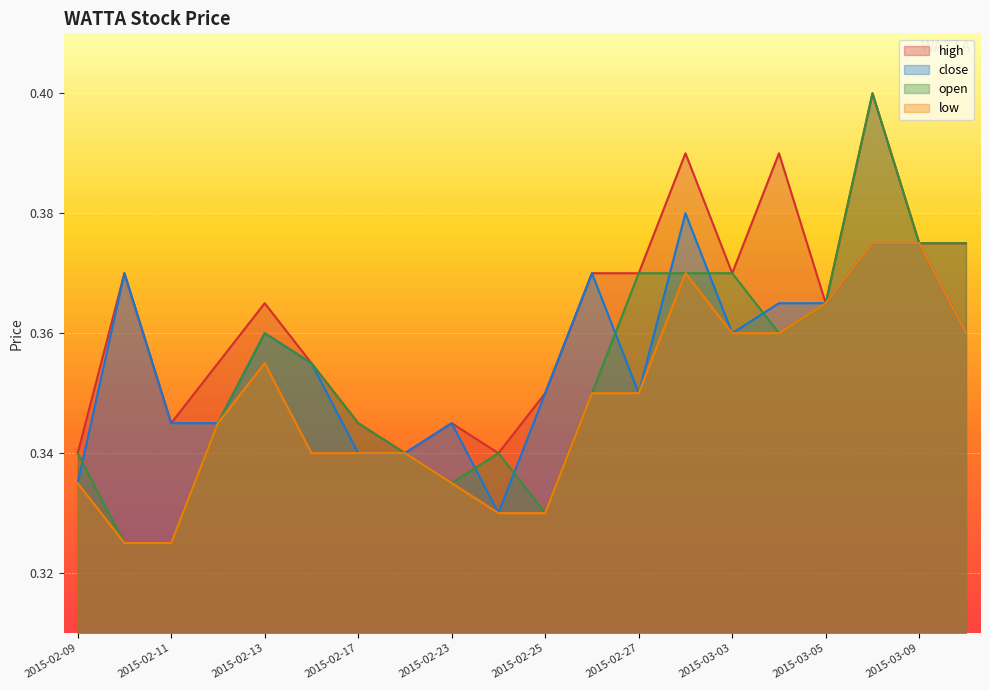

What is the maximum value shown in the chart?

0.4